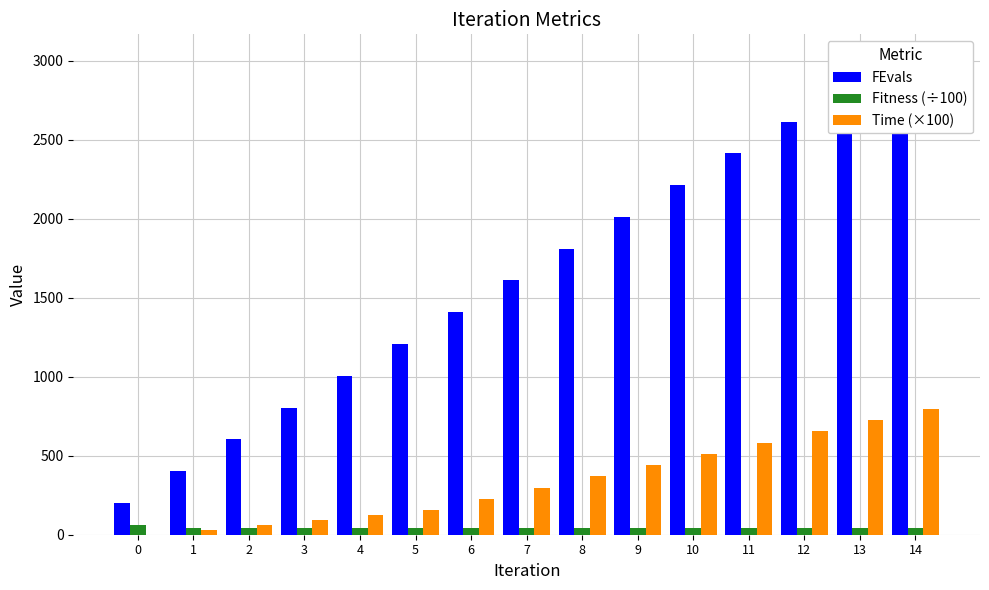

Rank the series by their average value, from highest to lowest.

FEvals, Time (×100), Fitness (÷100)